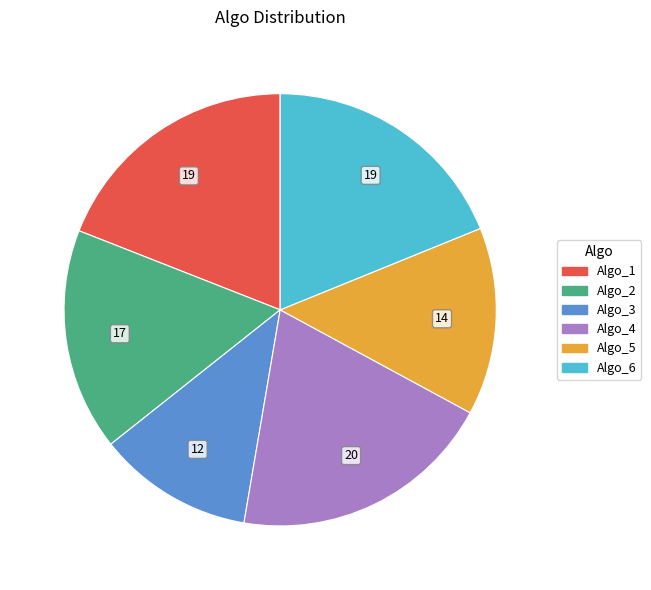

Which has a higher value, Algo_6 or Algo_2?

Algo_6